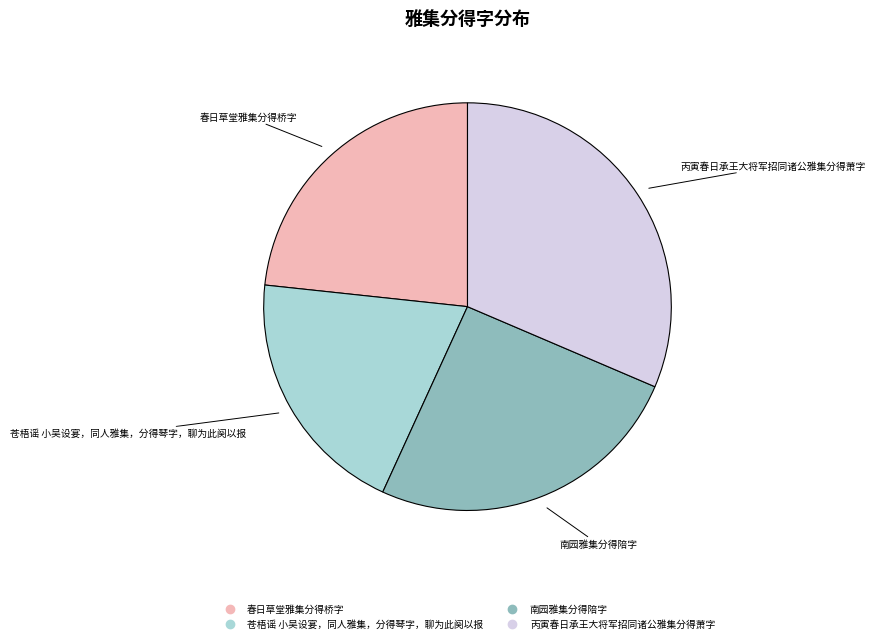

Is the sum of 苍梧谣 小吴设宴，同人雅集，分得琴字，聊为此阕以报 and 春日草堂雅集分得桥字 greater than half?

No